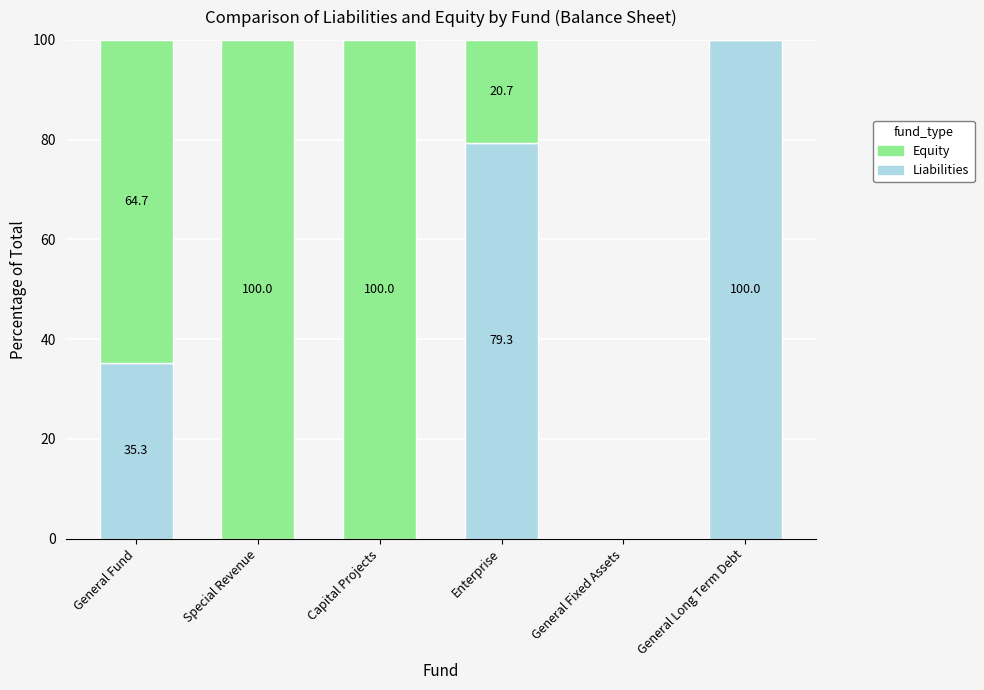

What is the total value across all series at Capital Projects?

100.0